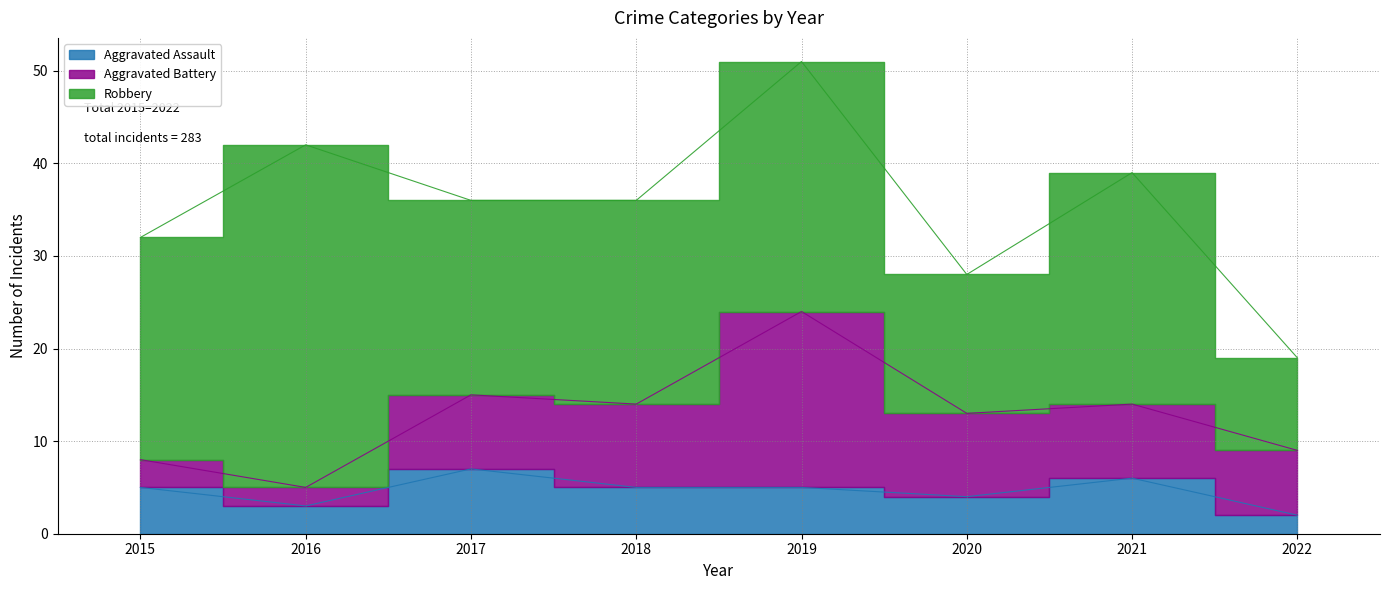

True or false: Aggravated Battery has more than 0 interior local peaks.

True